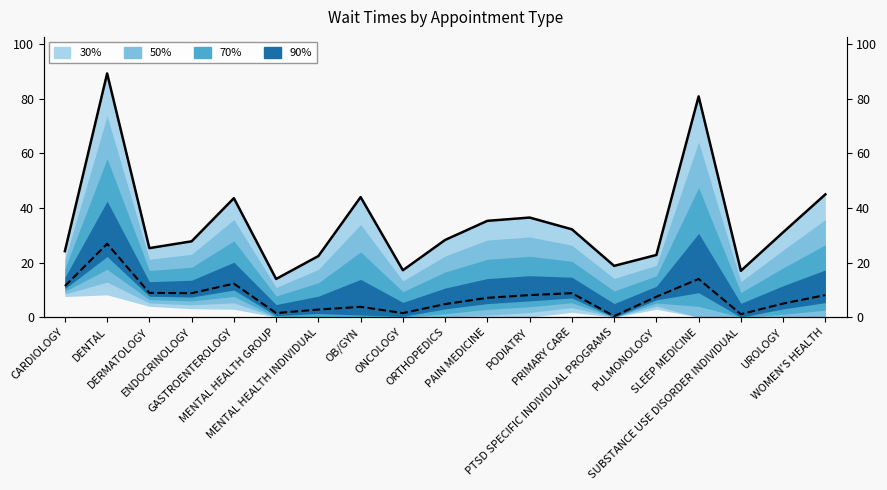

What is the smallest value displayed?

0.4